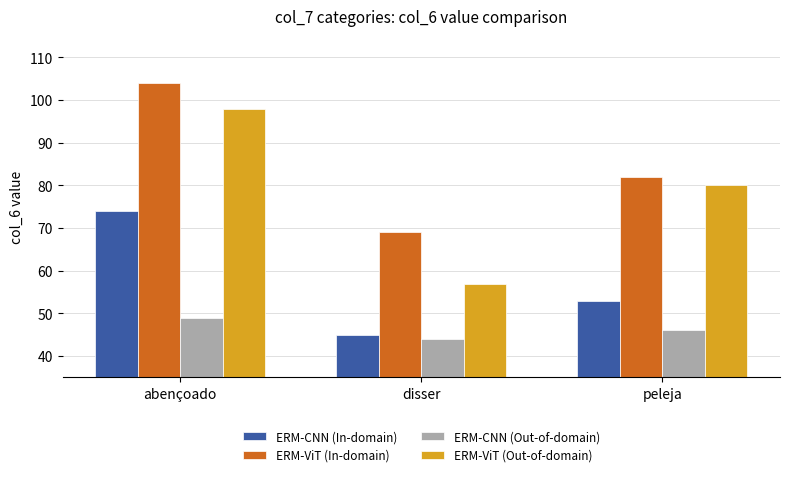

What is the label of the 2nd bar from the right?

disser